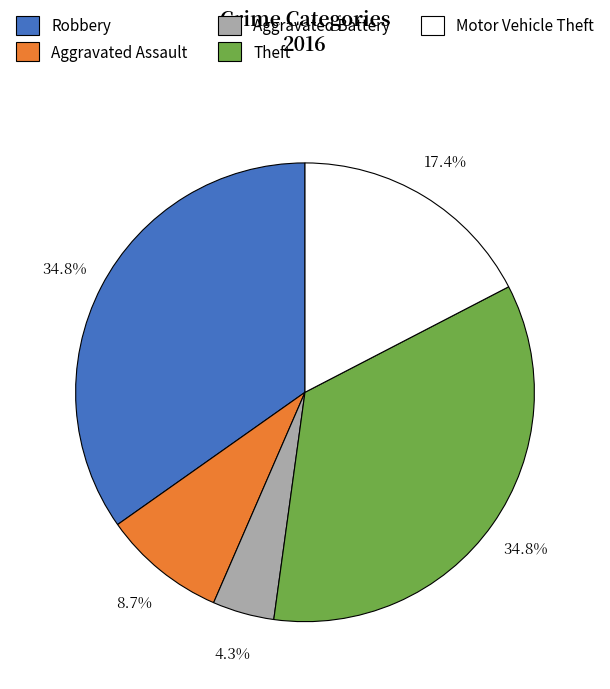

Which slice is the smallest?

Aggravated Battery